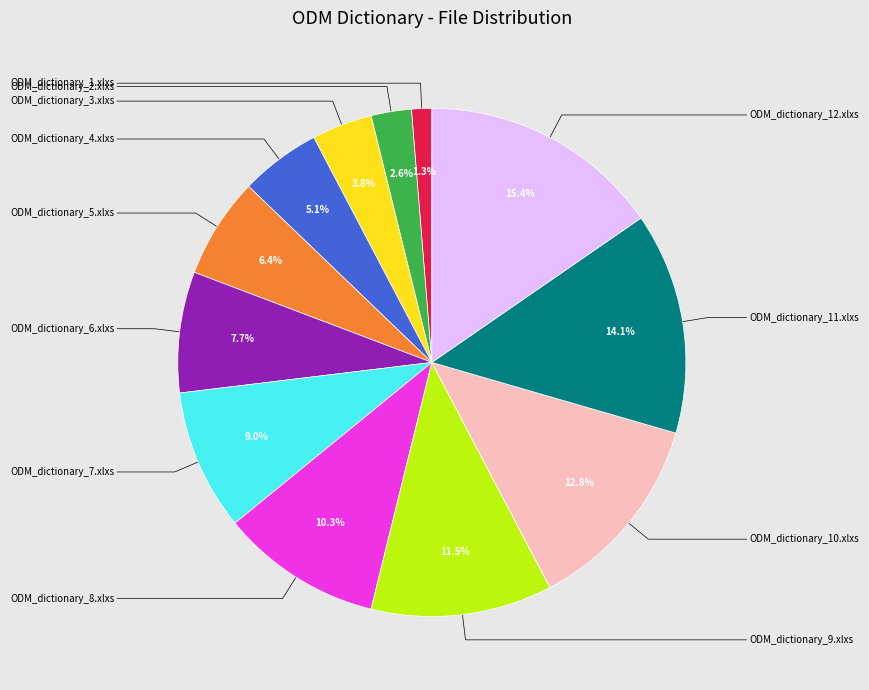

Does any single category account for the majority?

No